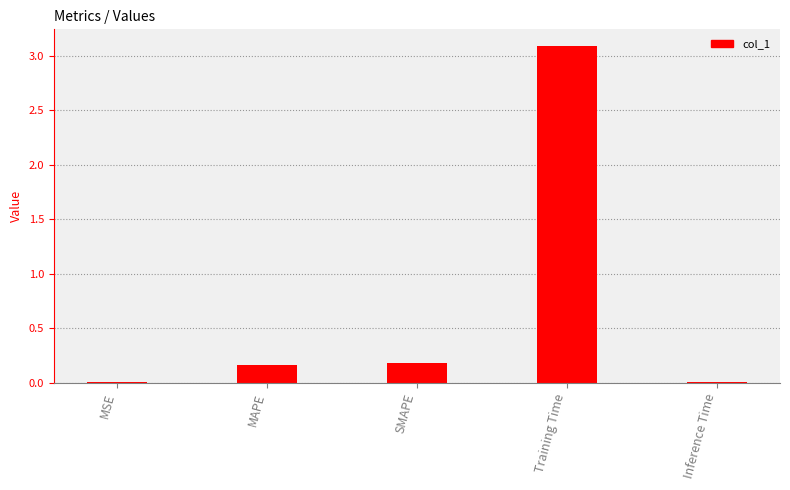

Are the bars horizontal?

No